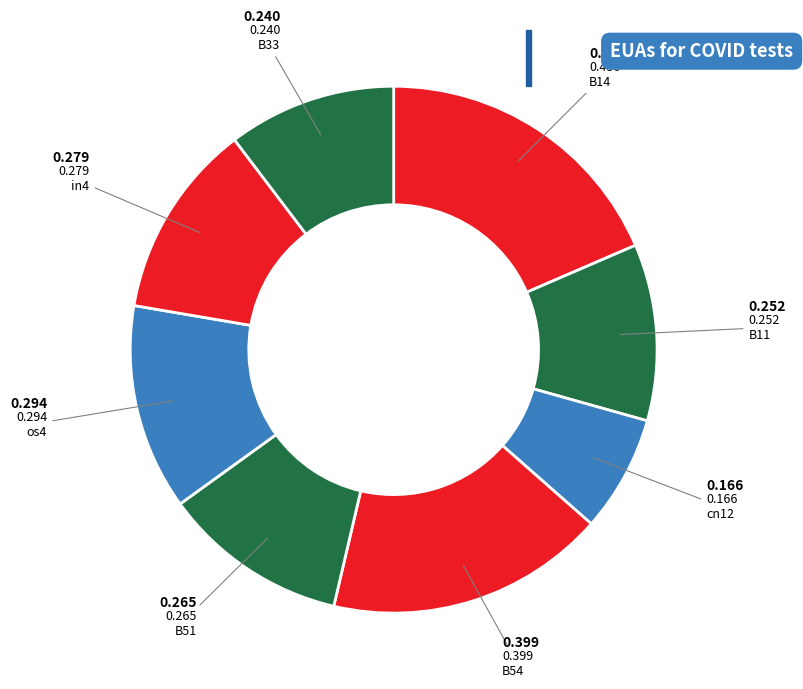

How many slices are in this pie chart?

8